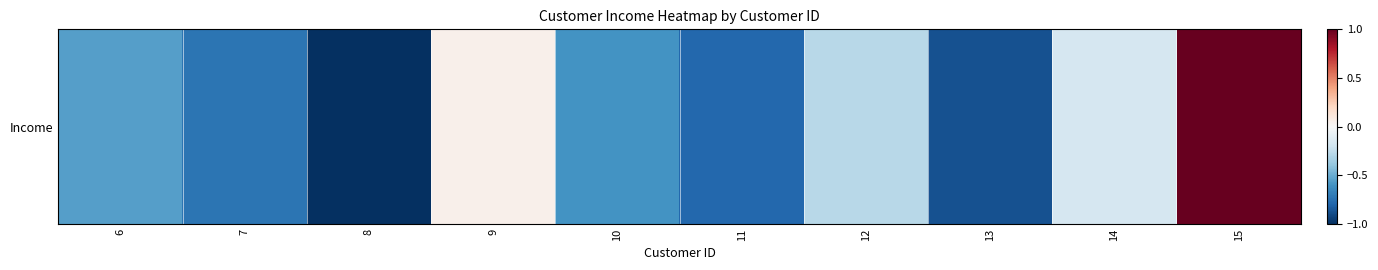

What is the sum of the values at 11 and 6?

-1.3